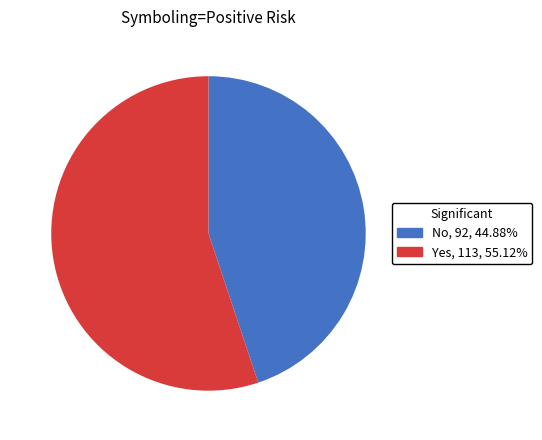

Does No account for over 50% of the chart?

No